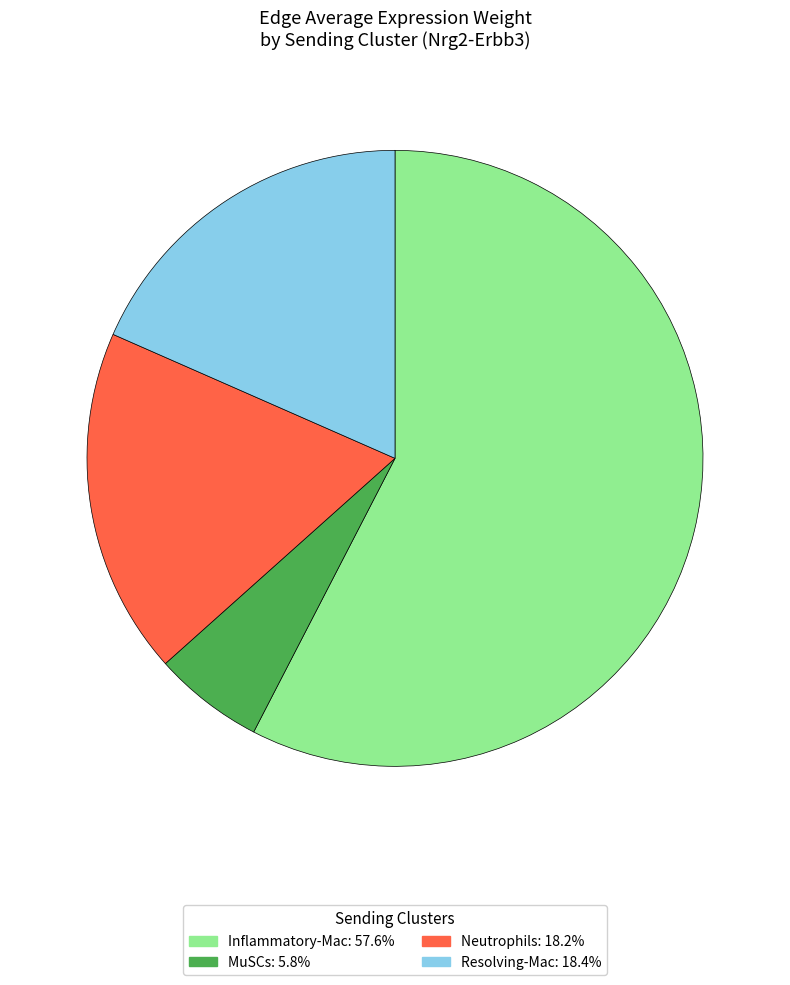

How many segments does this pie chart have?

4